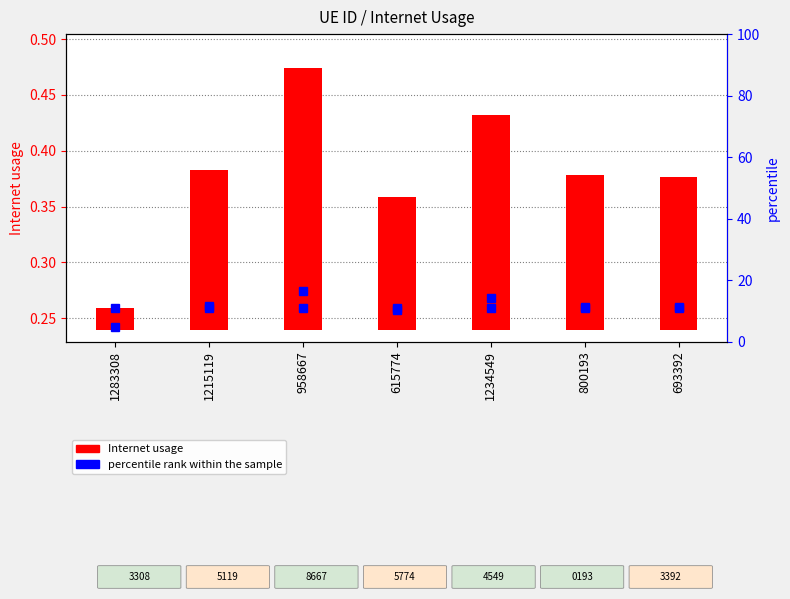

What is the label of the 2nd bar from the right?

800193